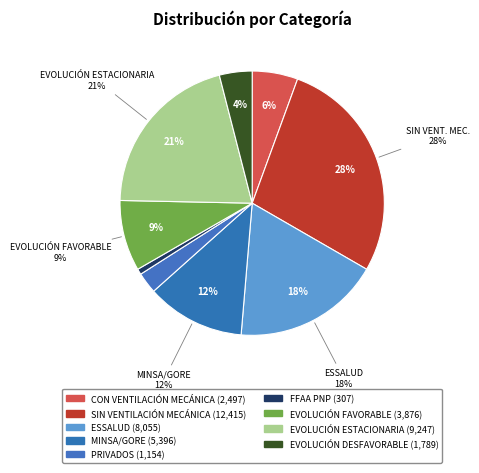

What is the change in value from ESSALUD to FFAA PNP?

-7748